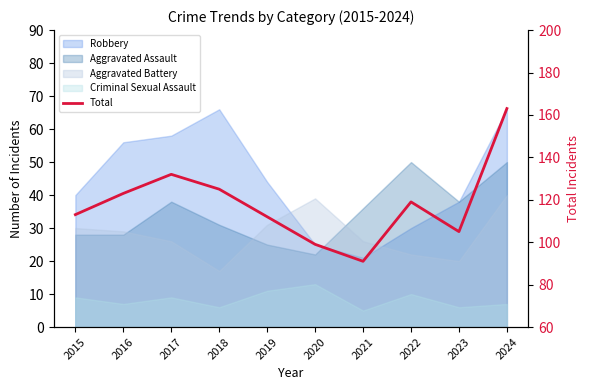

What is the value of the 2nd point from the left?

123